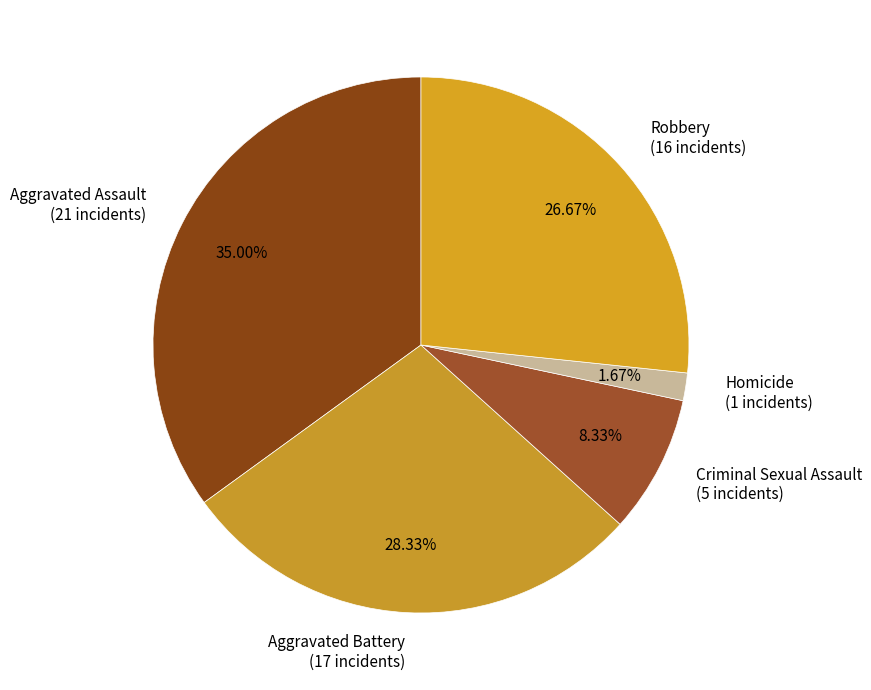

Is Homicide the majority of the pie?

No